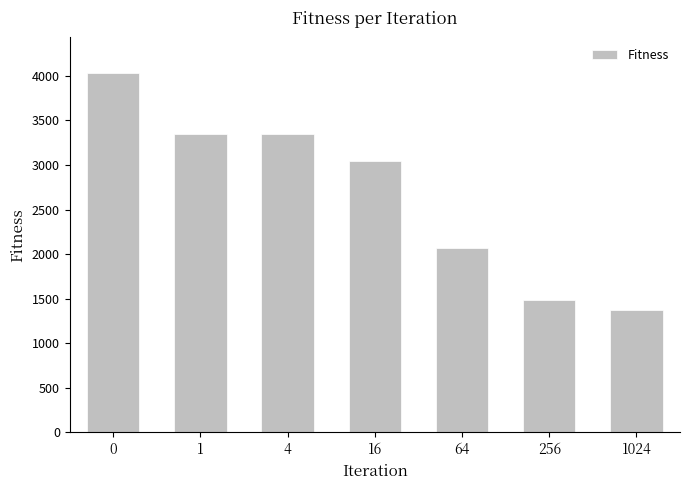

What is the average value?

2673.3